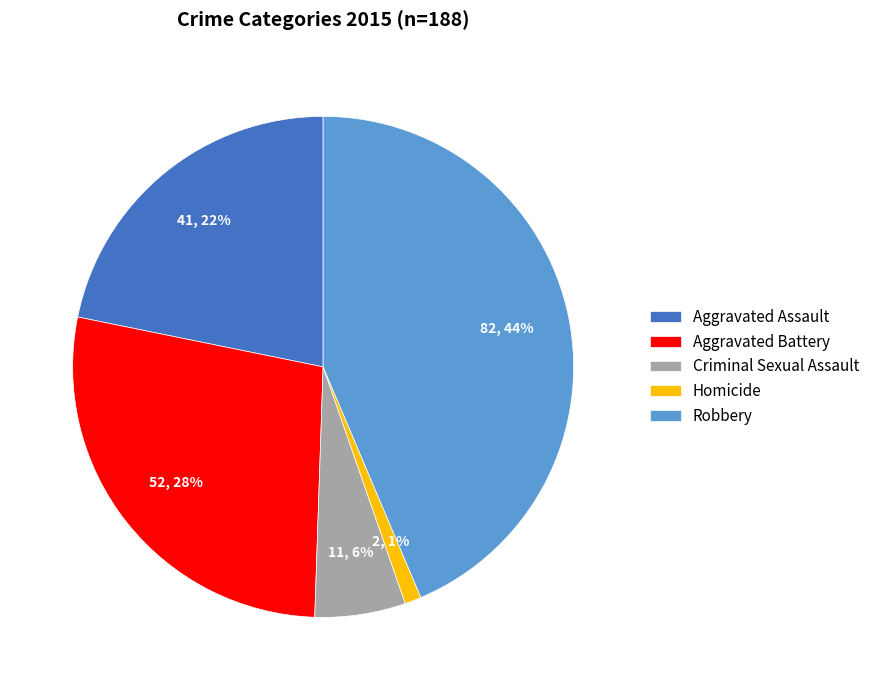

To the nearest percent, what portion does Aggravated Assault represent?

22%